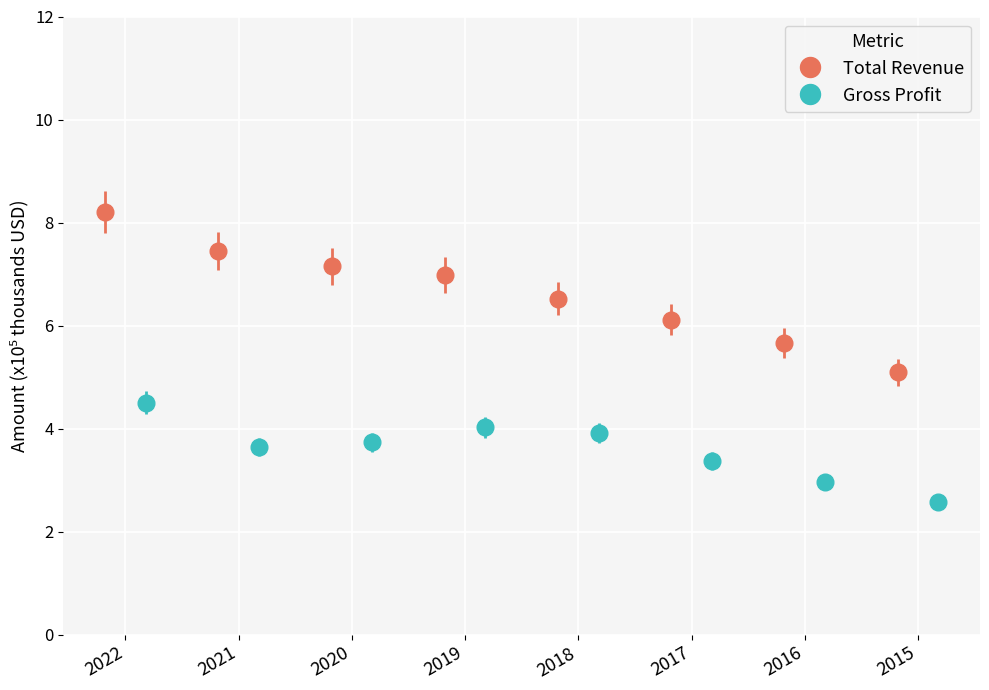

What is the sum of all Total Revenue values?

53.2